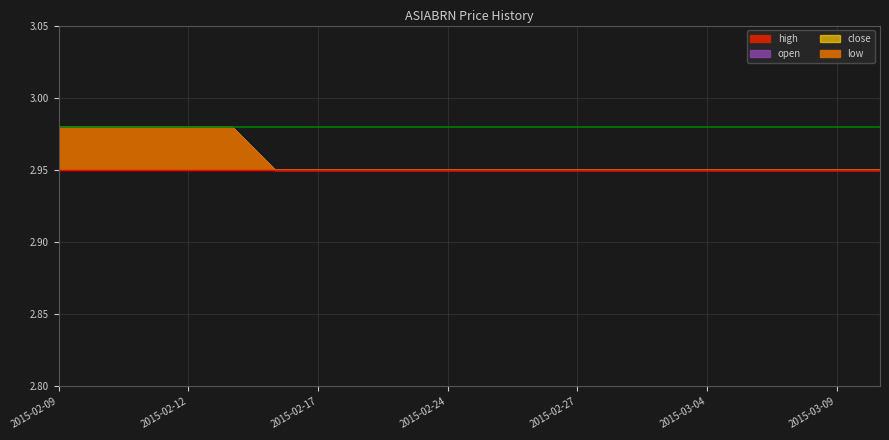

What is the label of the 2nd point from the left?

2015-02-10